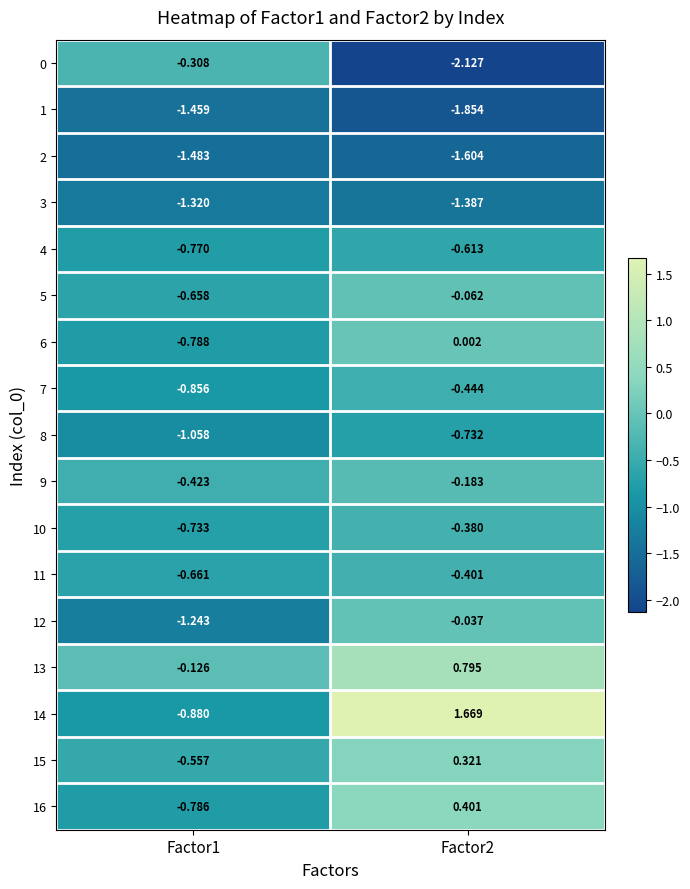

Reading right to left, transcribe all the data shown in this chart.

0: Factor2=-2.1	Factor1=-0.3
1: Factor2=-1.9	Factor1=-1.5
2: Factor2=-1.6	Factor1=-1.5
3: Factor2=-1.4	Factor1=-1.3
4: Factor2=-0.6	Factor1=-0.8
5: Factor2=-0.1	Factor1=-0.7
6: Factor2=0.0	Factor1=-0.8
7: Factor2=-0.4	Factor1=-0.9
8: Factor2=-0.7	Factor1=-1.1
9: Factor2=-0.2	Factor1=-0.4
10: Factor2=-0.4	Factor1=-0.7
11: Factor2=-0.4	Factor1=-0.7
12: Factor2=-0.0	Factor1=-1.2
13: Factor2=0.8	Factor1=-0.1
14: Factor2=1.7	Factor1=-0.9
15: Factor2=0.3	Factor1=-0.6
16: Factor2=0.4	Factor1=-0.8